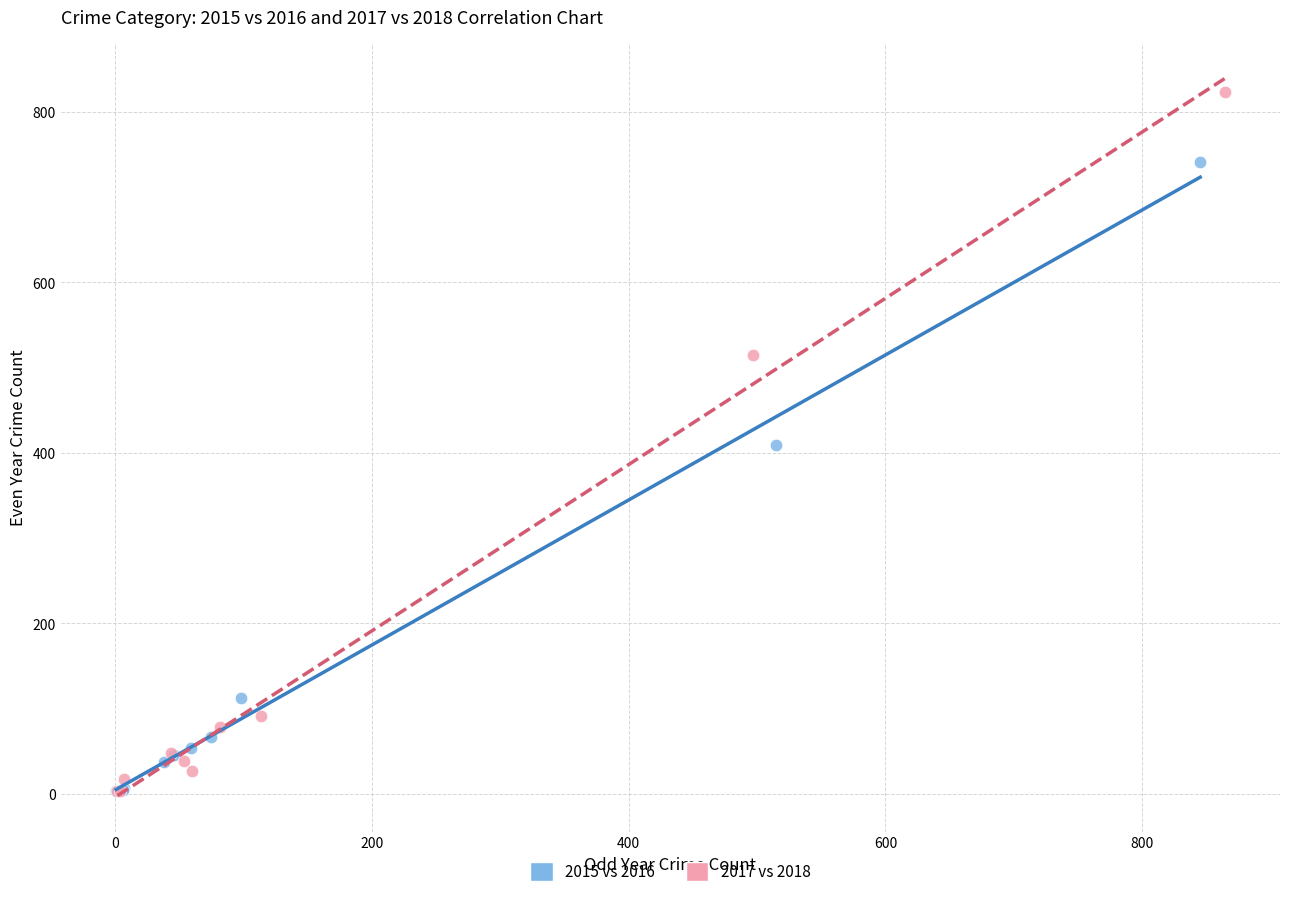

Which series has the largest Y range (max minus min)?

2017 vs 2018